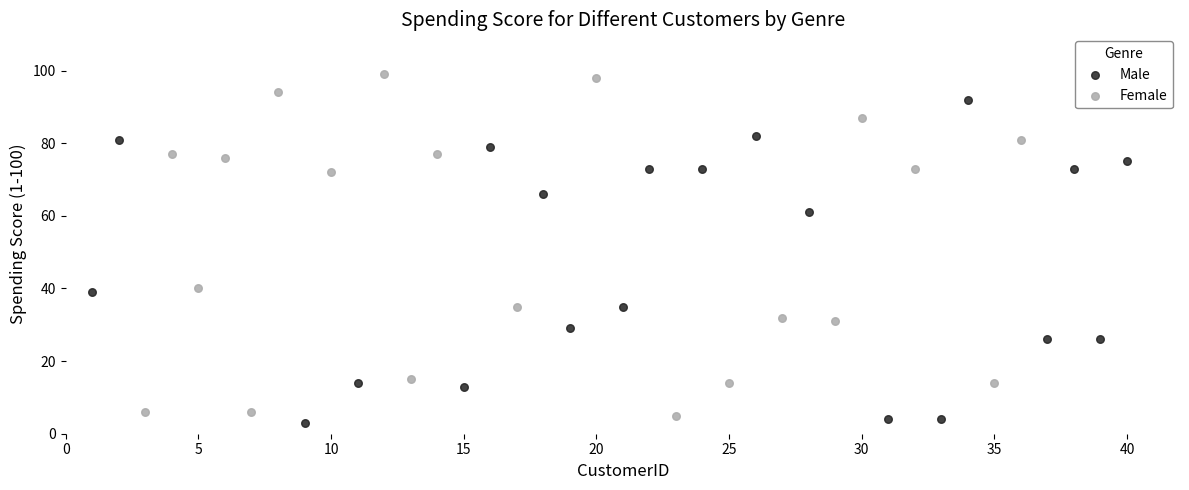

Which series reaches the maximum Y coordinate?

Female